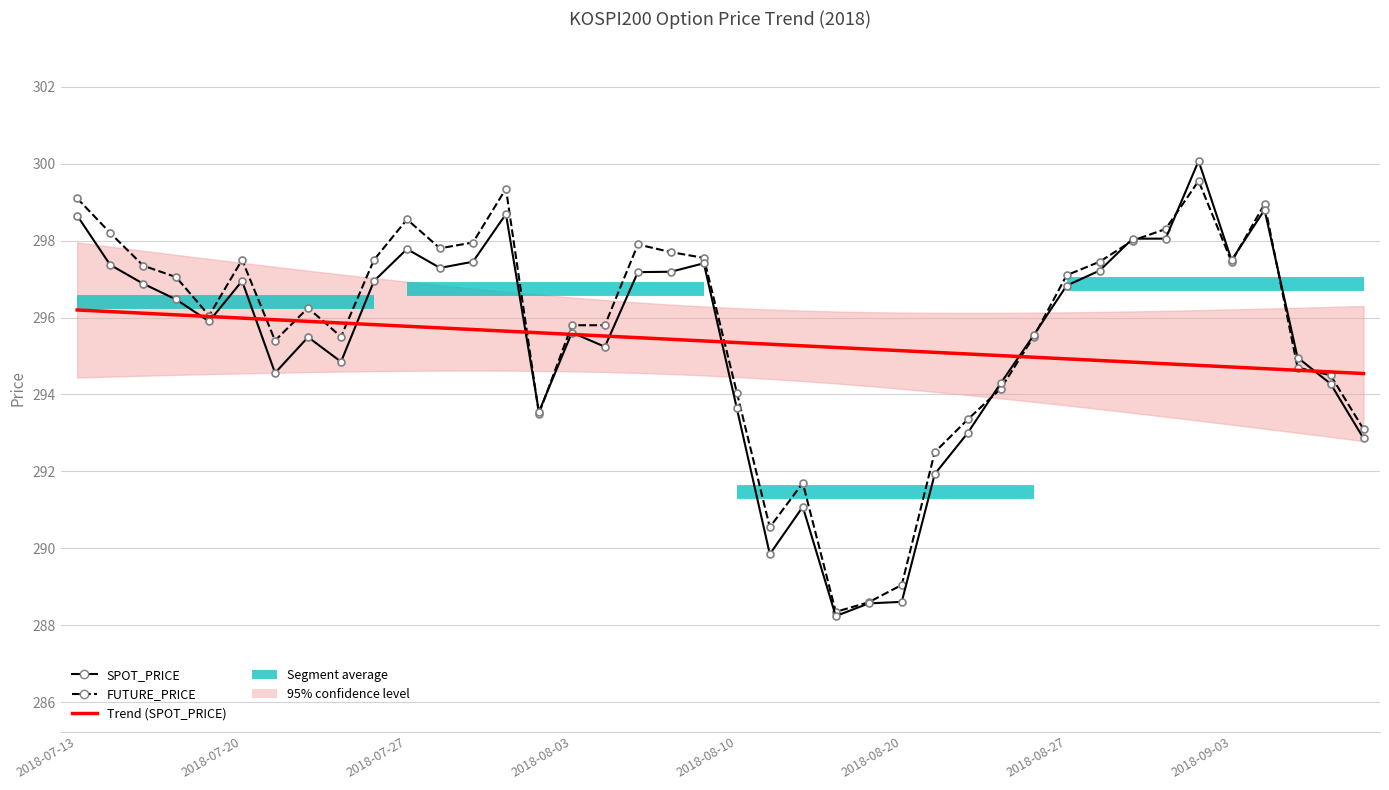

Reading left to right, extract all data points from this chart.

SPOT_PRICE: 298.6	297.4	296.9	296.5	295.9	296.9	294.6	295.5	294.9	296.9	297.8	297.3	297.4	298.7	293.6	295.6	295.2	297.2	297.2	297.4	293.6	289.9	291.1	288.2	288.6	288.6	291.9	293.0	294.3	295.5	296.8	297.2	298.1	298.1	300.1	297.5	298.8	295.0	294.3	292.9
FUTURE_PRICE: 299.1	298.2	297.4	297.1	296.1	297.5	295.4	296.2	295.5	297.5	298.6	297.8	297.9	299.4	293.5	295.8	295.8	297.9	297.7	297.6	294.1	290.6	291.7	288.4	288.6	289.1	292.5	293.4	294.1	295.5	297.1	297.4	298.0	298.3	299.6	297.4	298.9	294.7	294.5	293.1
Trend (SPOT_PRICE): 296.2	296.2	296.1	296.1	296.0	296.0	295.9	295.9	295.9	295.8	295.8	295.7	295.7	295.6	295.6	295.6	295.5	295.5	295.4	295.4	295.3	295.3	295.3	295.2	295.2	295.1	295.1	295.1	295.0	295.0	294.9	294.9	294.8	294.8	294.8	294.7	294.7	294.6	294.6	294.5